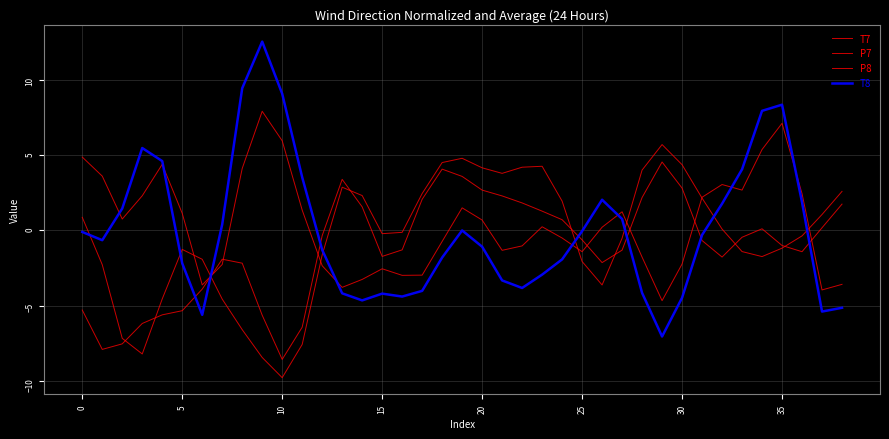

Reading left to right, transcribe all the data shown in this chart.

T7: -5.3	-7.9	-7.5	-6.2	-5.6	-5.3	-3.9	-1.9	-2.2	-5.6	-8.6	-6.4	-0.4	3.4	1.6	-1.7	-1.3	2.1	4.1	3.6	2.7	2.3	1.8	1.3	0.7	-0.6	-2.1	-1.3	2.2	4.5	2.8	-0.7	-1.8	-0.5	0.1	-1.0	-1.4	0.2	1.7
P7: 0.9	-2.3	-7.2	-8.2	-4.6	-1.3	-1.9	-4.6	-6.6	-8.4	-9.8	-7.6	-1.6	2.9	2.3	-0.2	-0.1	2.4	4.5	4.8	4.1	3.8	4.2	4.2	1.9	-2.1	-3.6	-0.5	4.0	5.7	4.3	2.1	0.1	-1.4	-1.7	-1.2	-0.4	1.0	2.6
P8: 4.9	3.6	0.7	2.3	4.4	1.1	-3.6	-2.3	4.1	7.9	5.9	1.3	-2.4	-3.8	-3.3	-2.6	-3.0	-3.0	-0.7	1.5	0.7	-1.3	-1.0	0.2	-0.5	-1.4	0.2	1.2	-1.8	-4.7	-2.2	2.2	3.0	2.7	5.4	7.1	2.4	-4.0	-3.6
T8: -0.1	-0.7	1.4	5.5	4.6	-2.2	-5.6	0.4	9.4	12.5	9.1	3.5	-1.3	-4.2	-4.7	-4.2	-4.4	-4.0	-1.8	-0.0	-1.1	-3.3	-3.8	-2.9	-1.9	-0.1	2.0	0.7	-4.2	-7.0	-4.5	-0.3	1.8	4.0	7.9	8.3	1.9	-5.4	-5.1